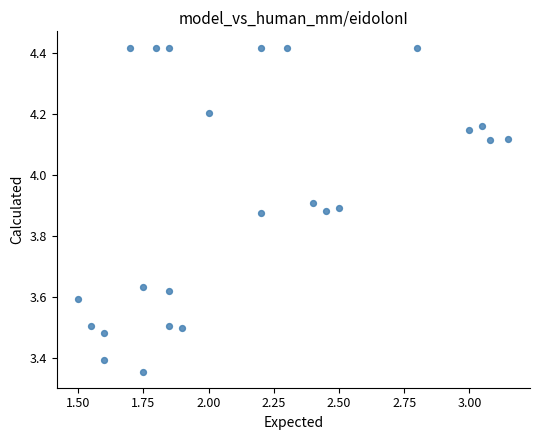

What is the range of X values (max minus min)?

1.6